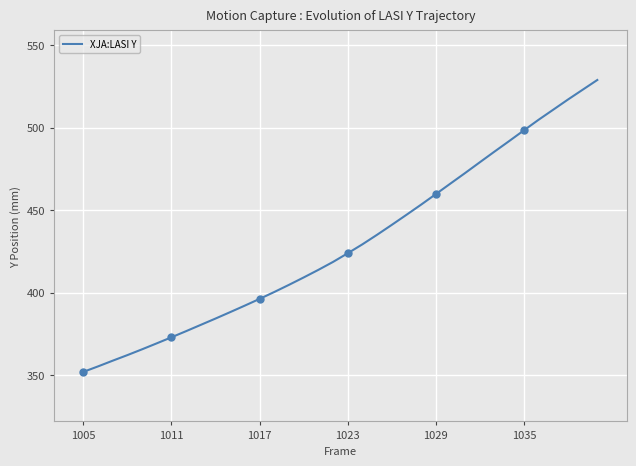

What is the highest value of the XJA:LASI Y series?

528.9